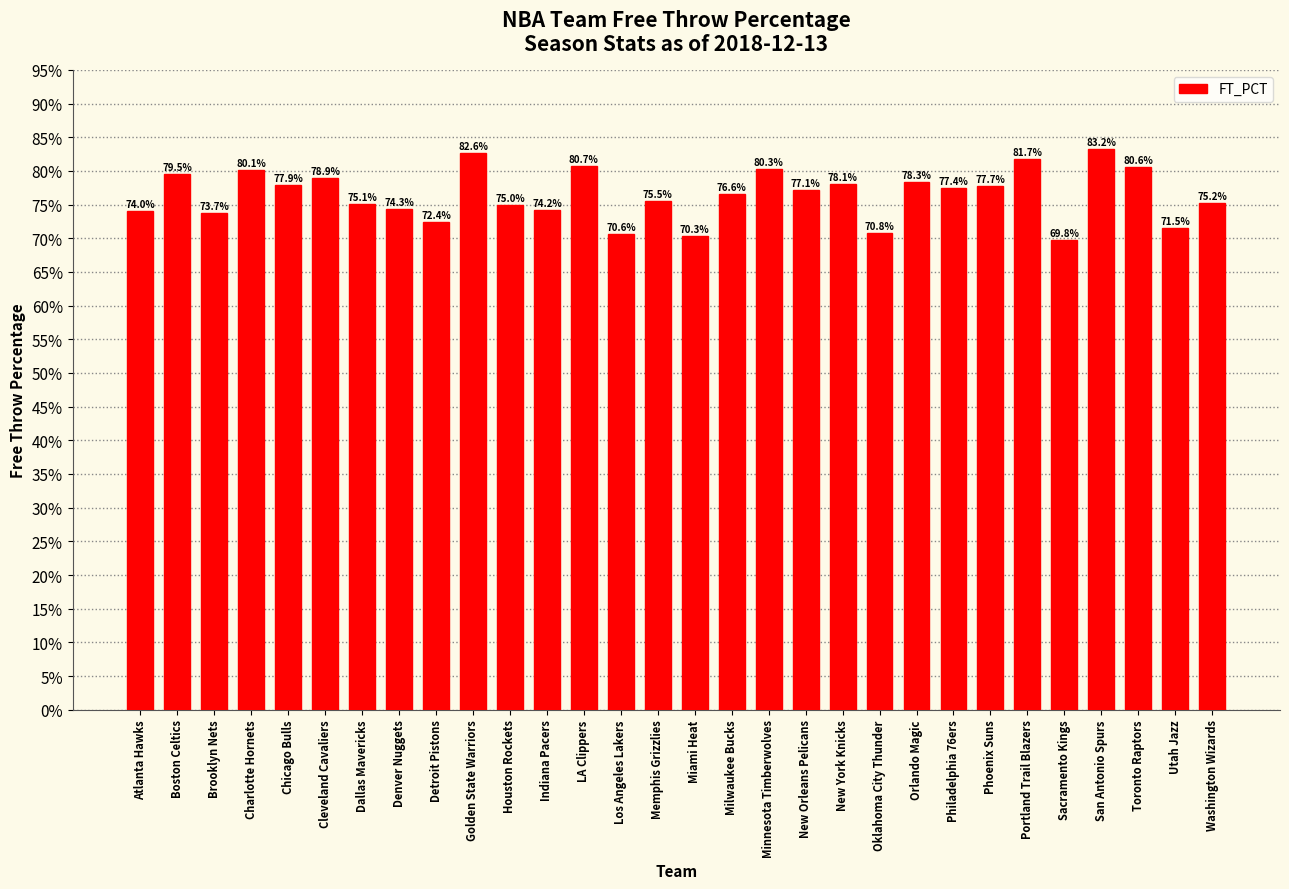

Does the chart contain any negative values?

No